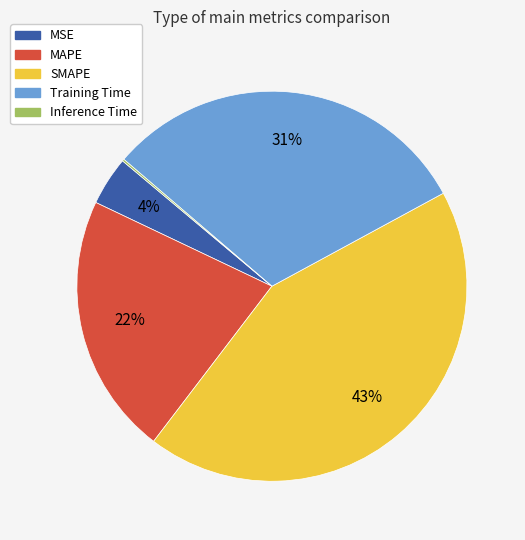

Combined, do SMAPE and Training Time account for over 50%?

Yes